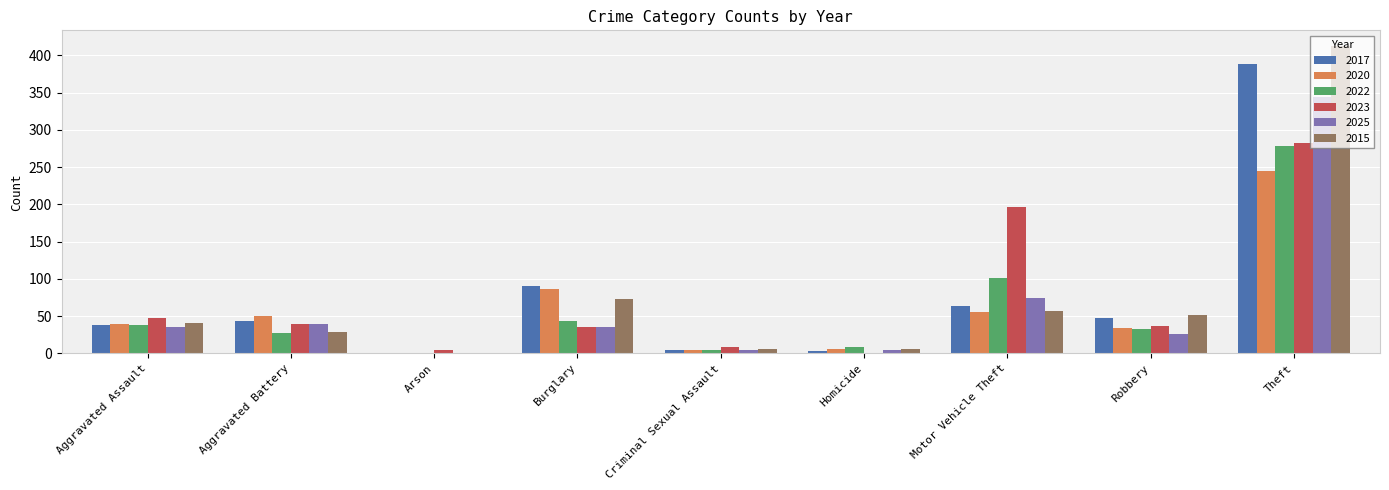

Is it true that 2023 equals 197 at Motor Vehicle Theft?

True